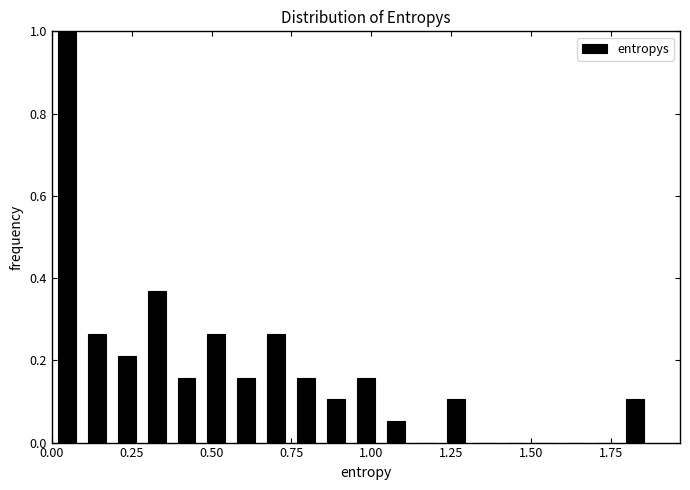

Read against the x-axis, roughly where is the centre of the tallest bar?

0.05